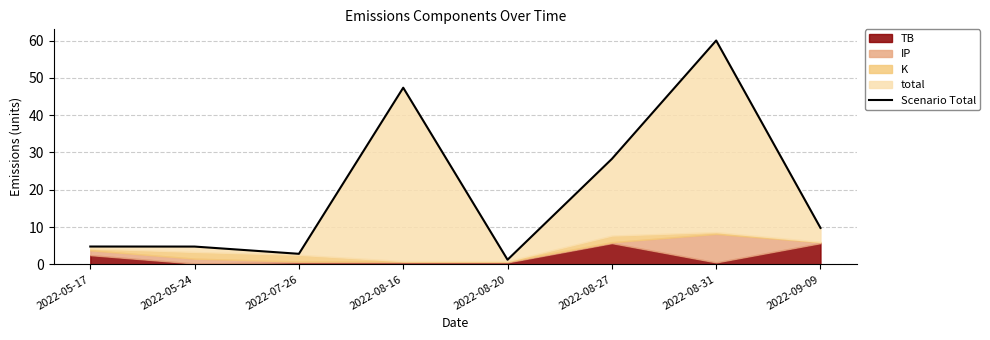

Count the number of values greater than 9.

4